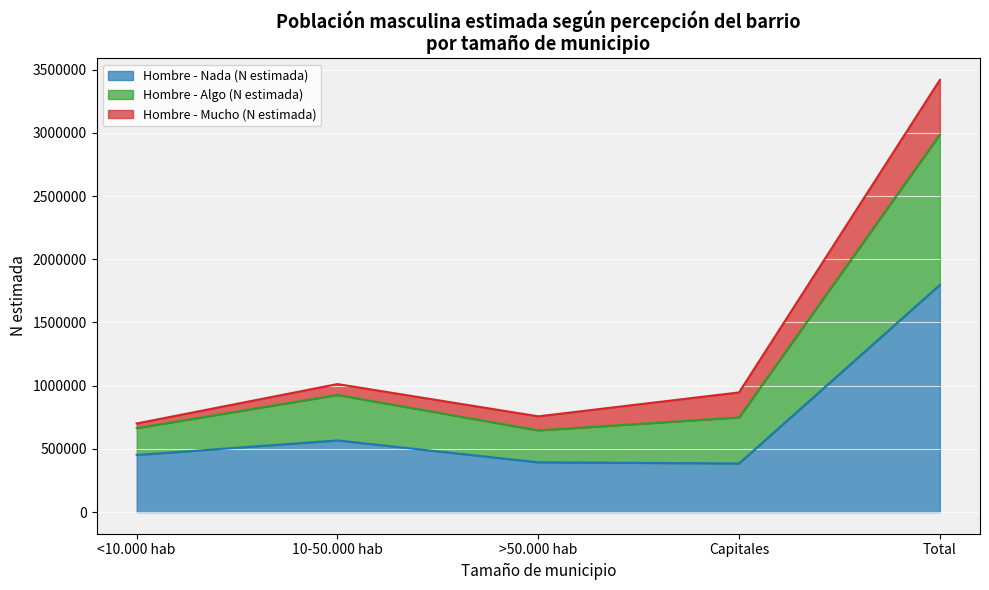

What is the minimum value for Hombre - Nada (N estimada)?

384775